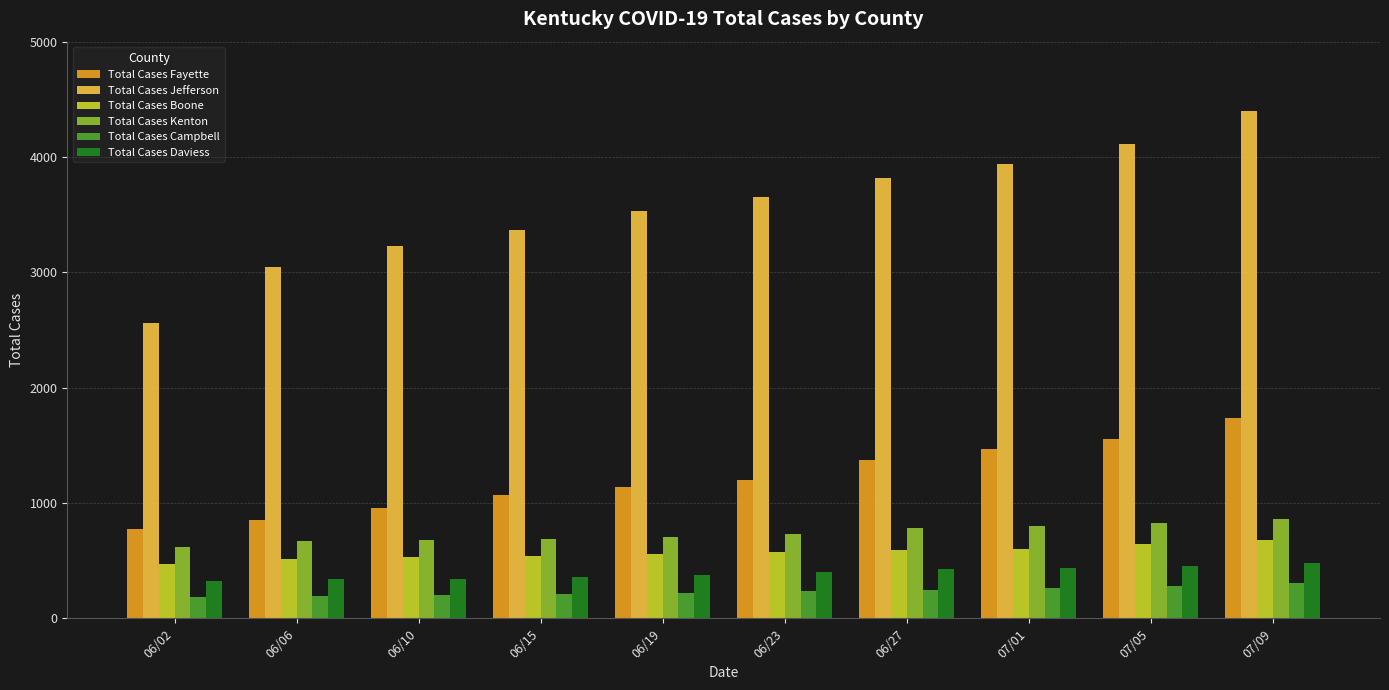

How many bars are there in each group?

6